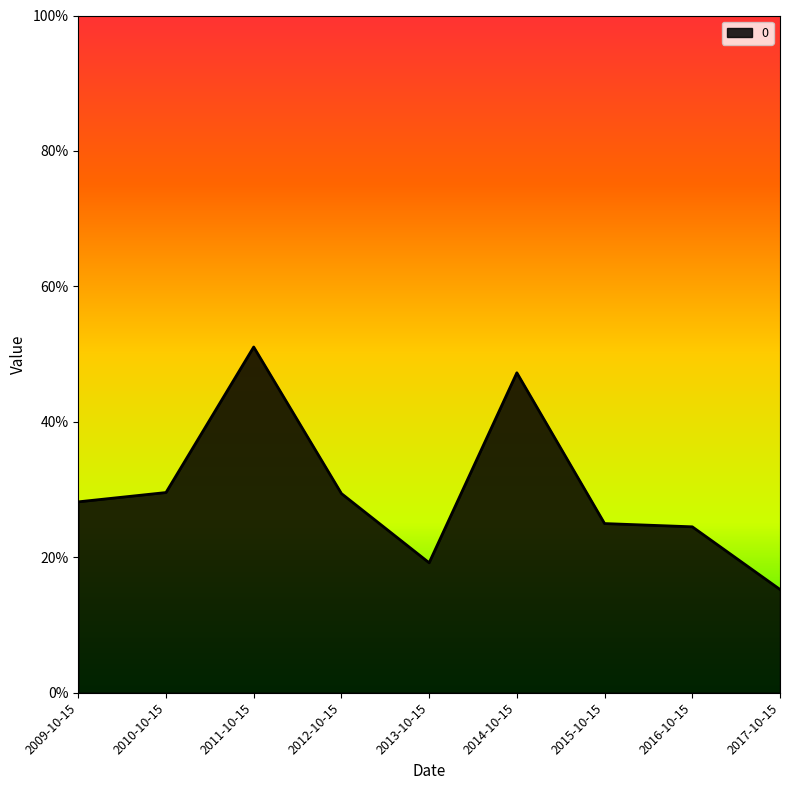

At which category does the chart reach its peak across all series?

2011-10-15